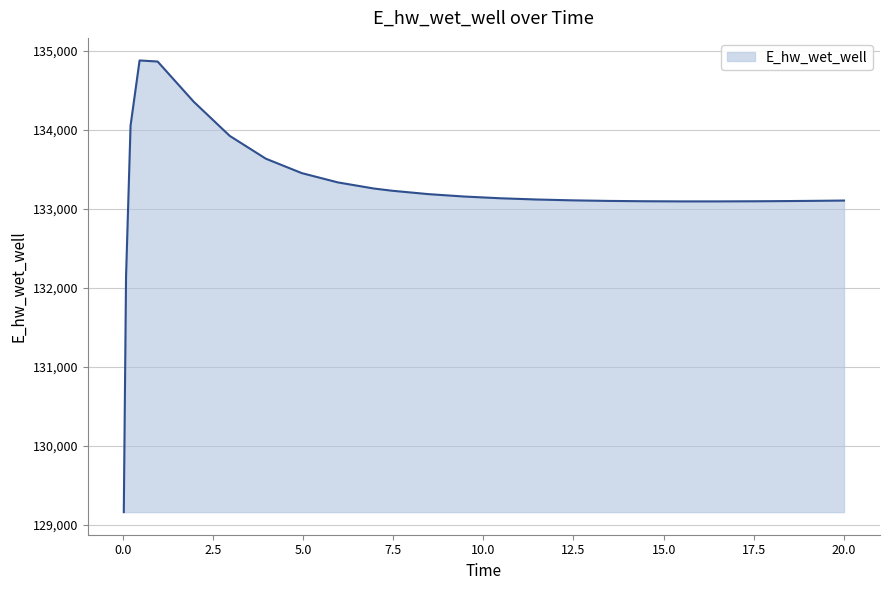

What is the maximum value shown in the chart?

134878.9